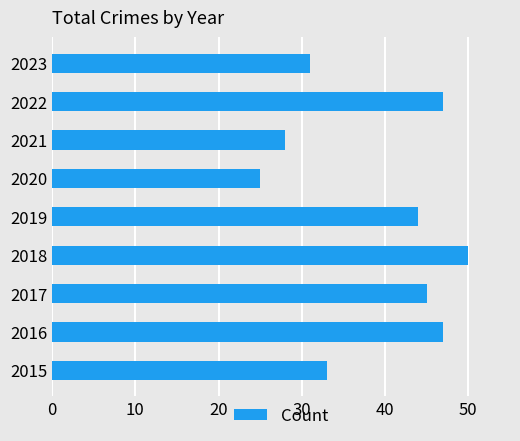

What is the change in value from 2017 to 2020?

-20